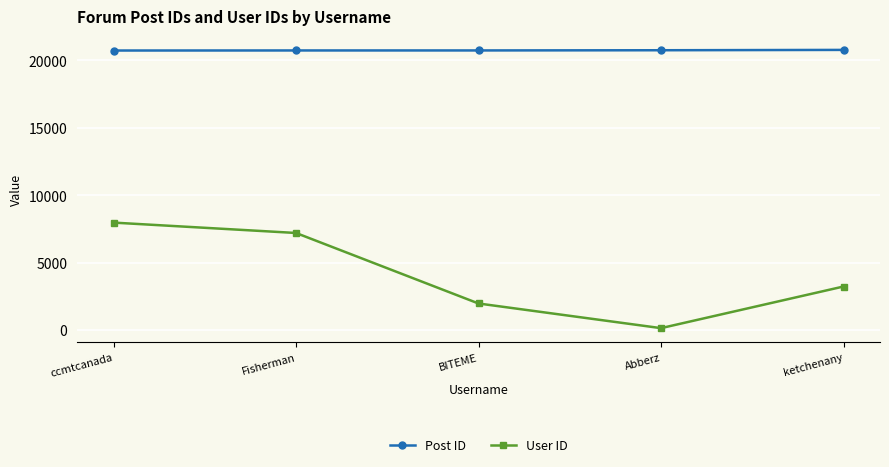

What is the sum of all Post ID values?

103778